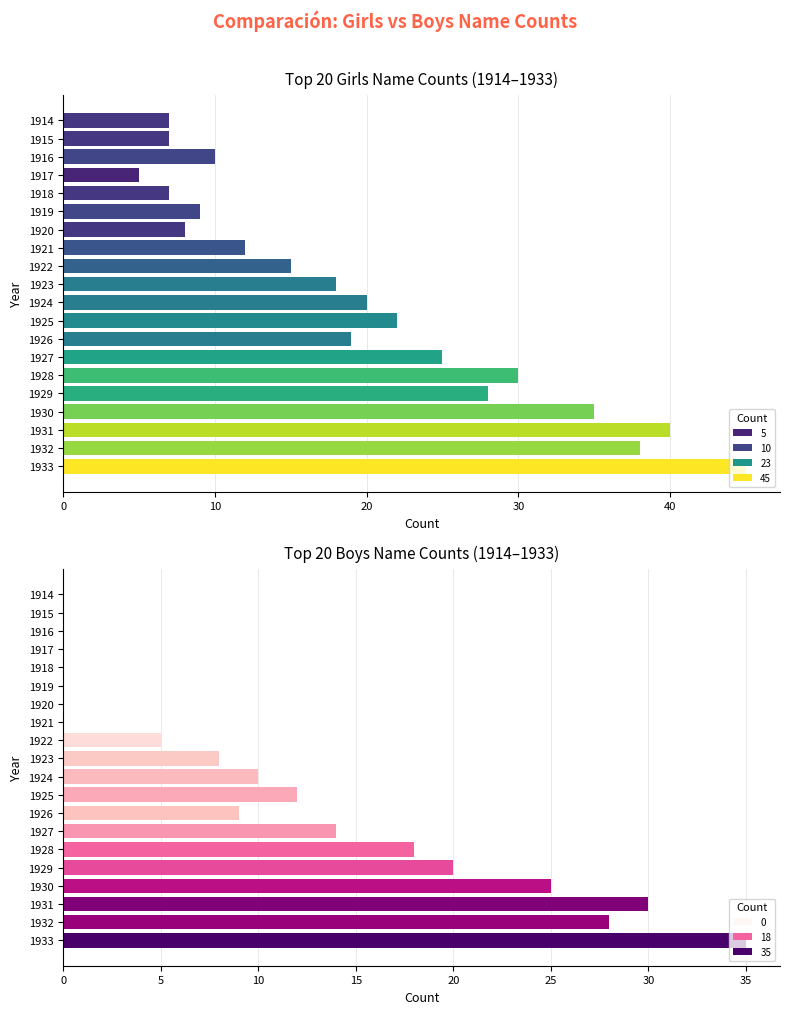

Reading left to right, transcribe all the data shown in this chart.

Girls: 7	7	10	5	7	9	8	12	15	18	20	22	19	25	30	28	35	40	38	45
Boys: 0	0	0	0	0	0	0	0	5	8	10	12	9	14	18	20	25	30	28	35